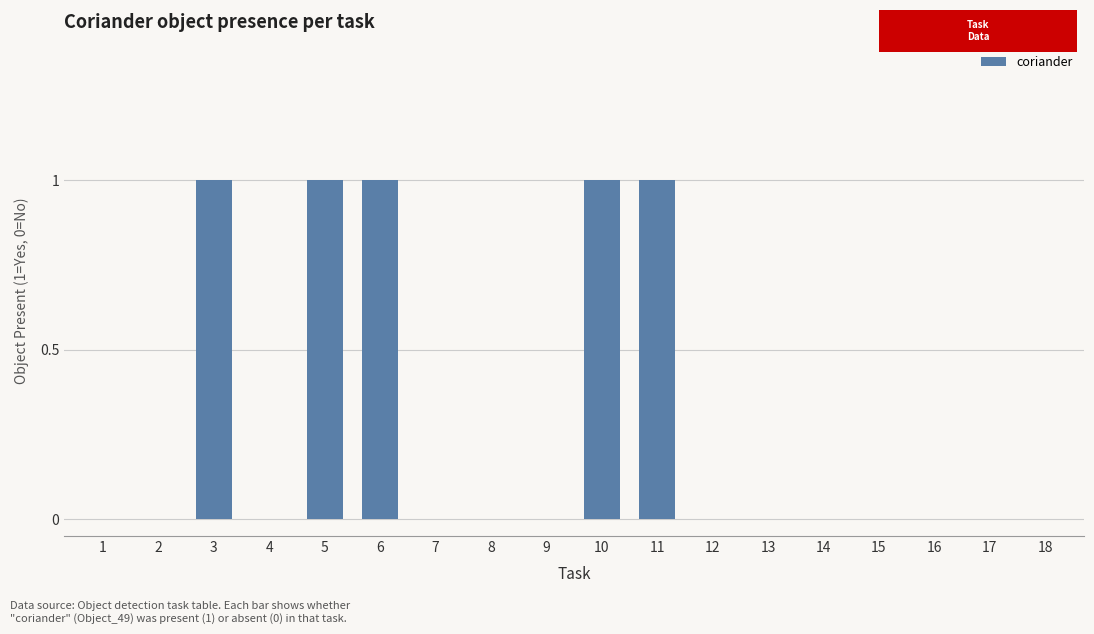

What is the change in value from 10 to 12?

-1